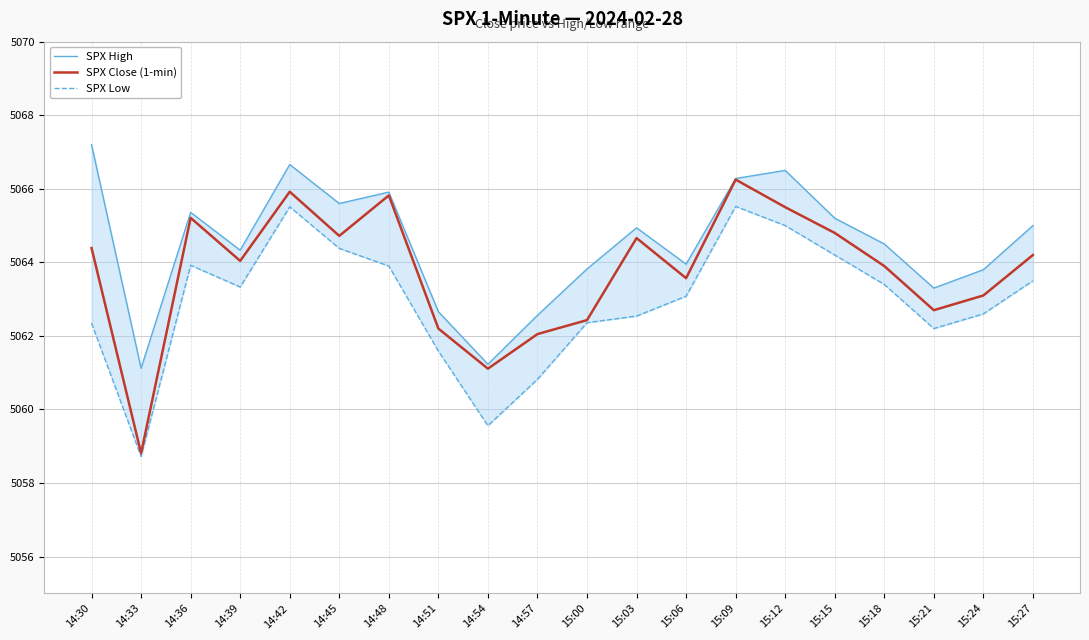

The SPX Low series shows 5062.2 at 15:21. True or false?

True